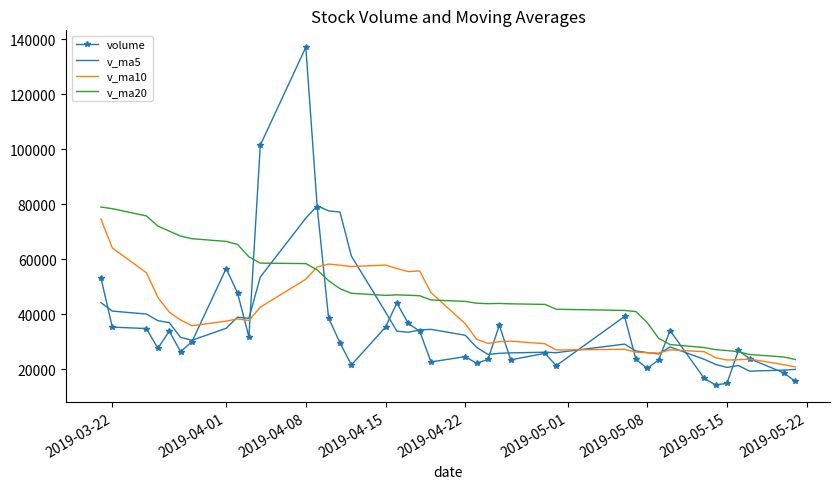

Which series has the widest spread of values?

volume